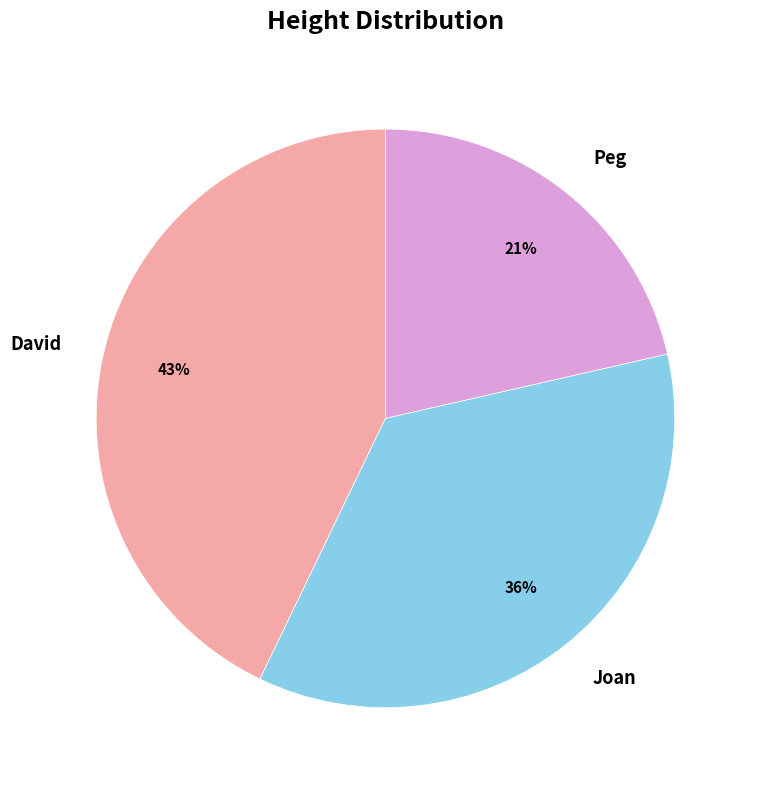

Rank the categories by value from highest to lowest.

David, Joan, Peg